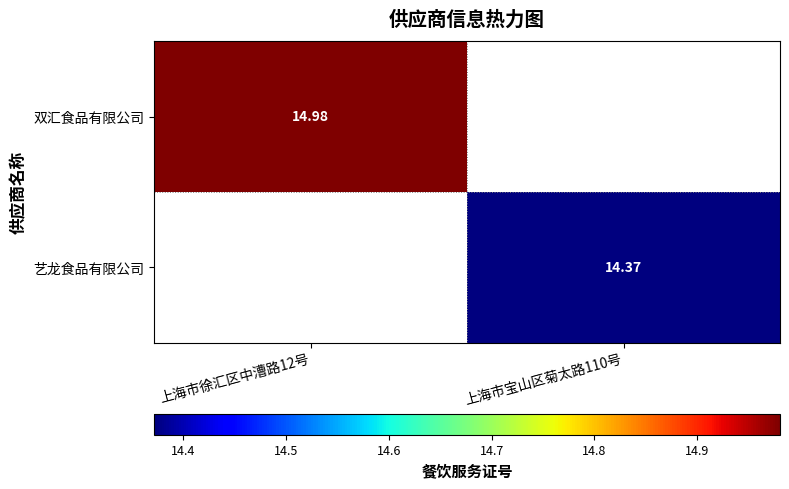

Is the value of 双汇食品有限公司 at 上海市徐汇区中漕路12号 greater than the value of 艺龙食品有限公司 at 上海市宝山区菊太路110号?

Yes